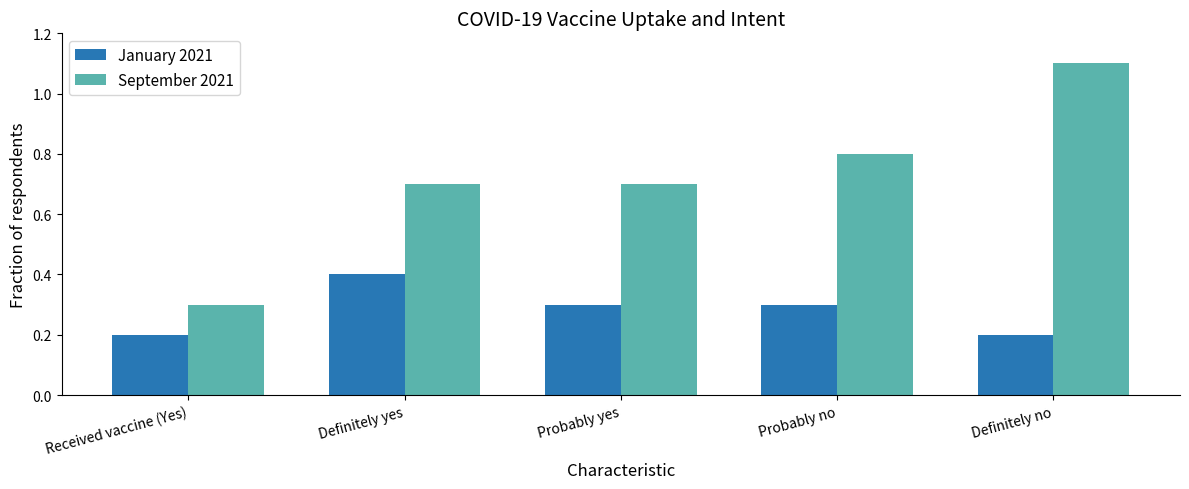

What are all the series names shown in the legend?

January 2021, September 2021